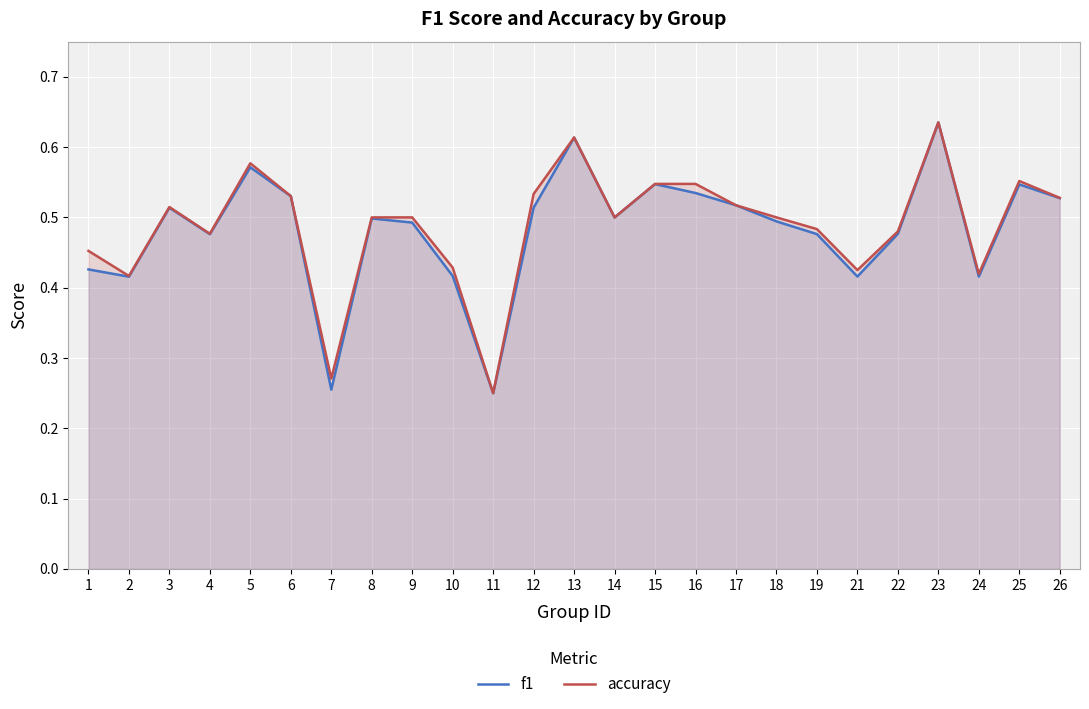

How many distinct data groups are displayed?

2